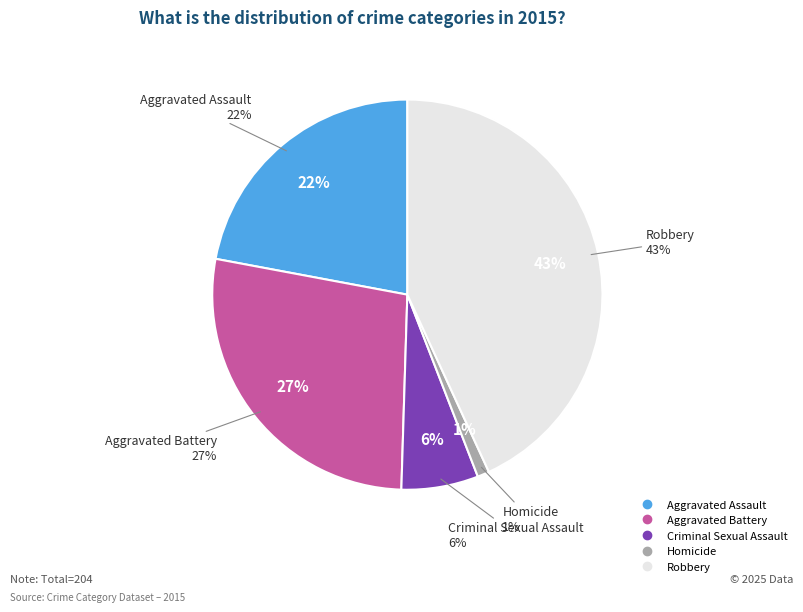

Is there a majority slice in this chart?

No